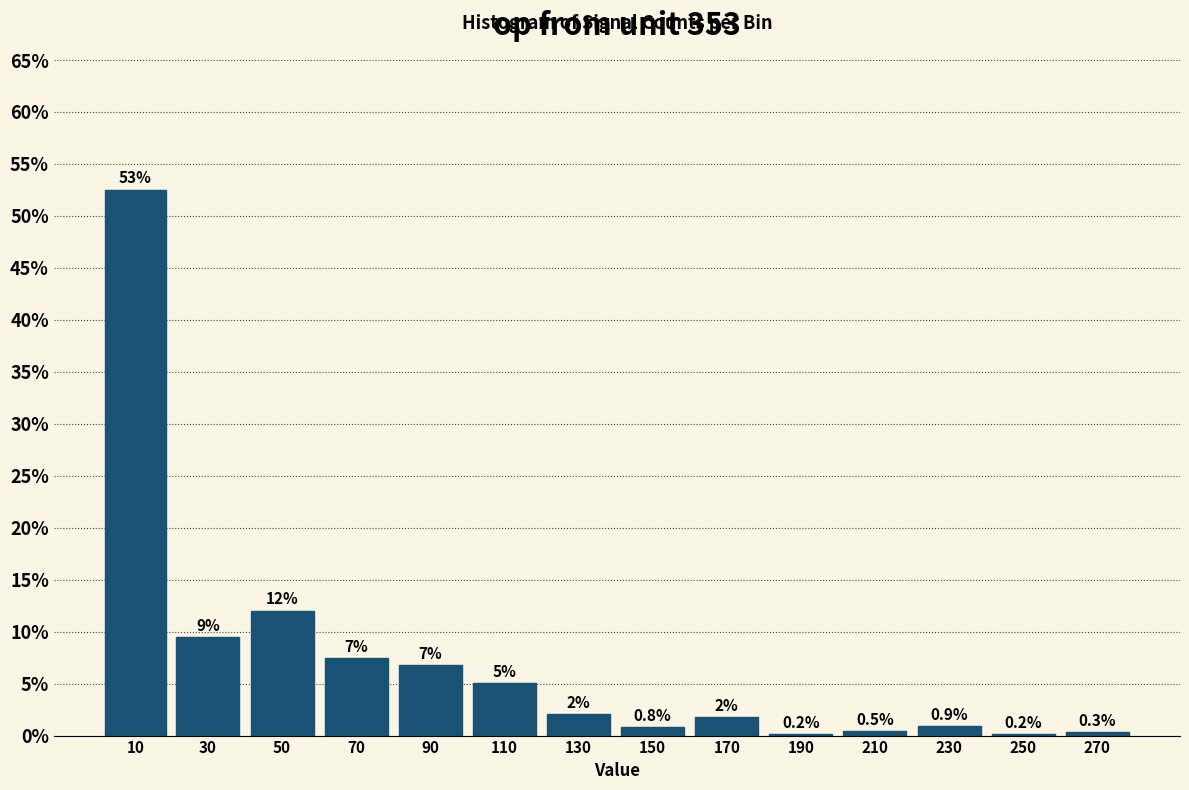

Which label corresponds to the largest value in the chart?

10